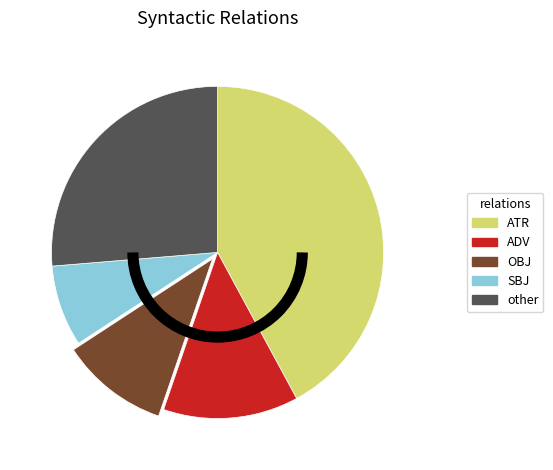

Does any single category account for the majority?

No